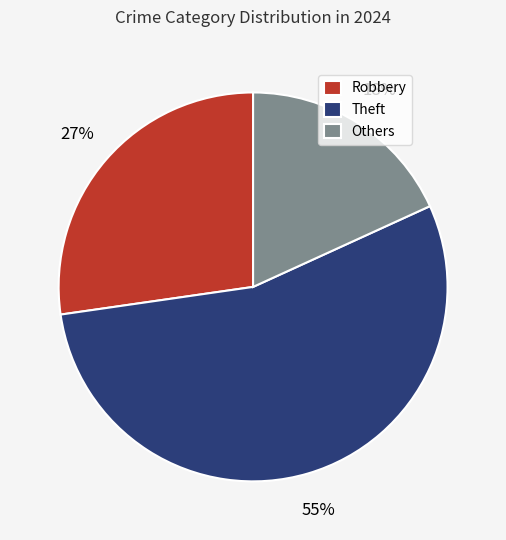

To the nearest percent, what is the average slice percentage?

33%